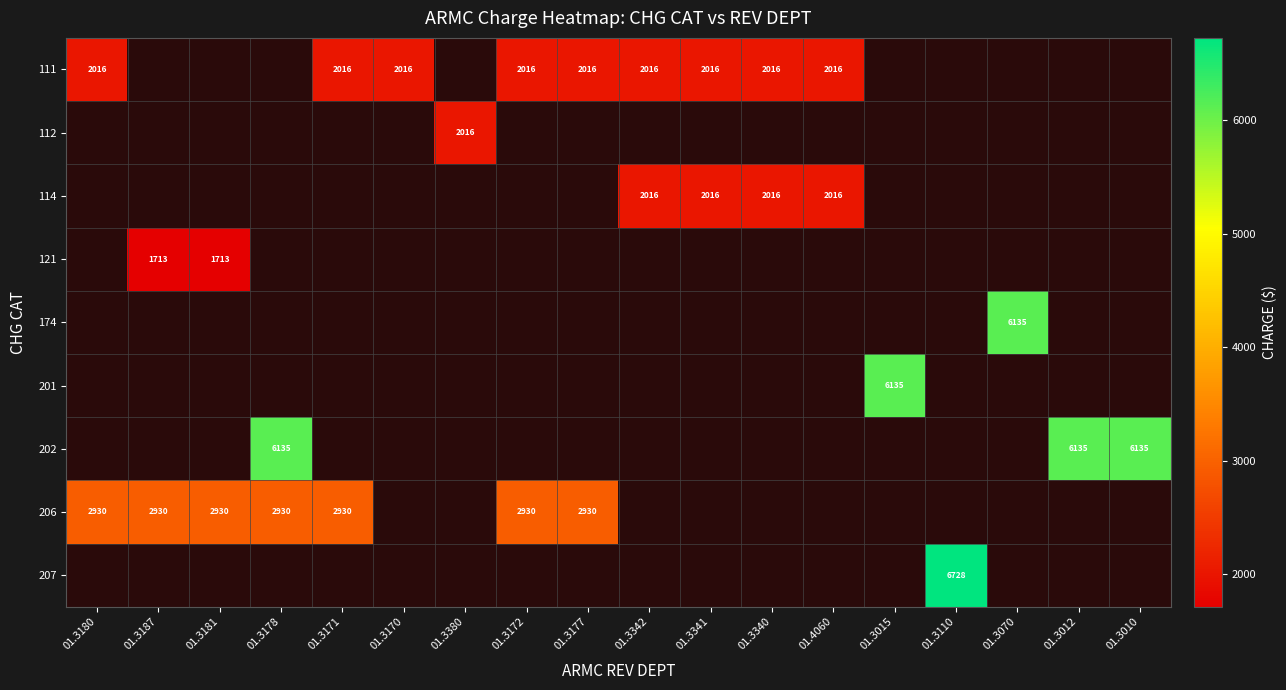

True or false: 111 has a value of 2016 at 01.3341.

True